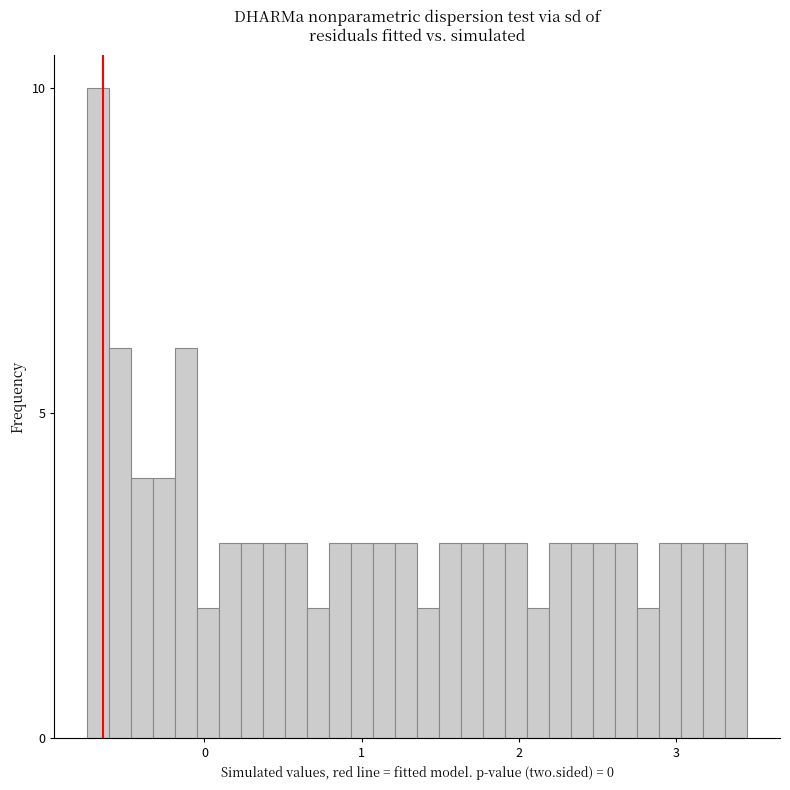

Read against the x-axis, roughly where is the centre of the tallest bar?

-0.7